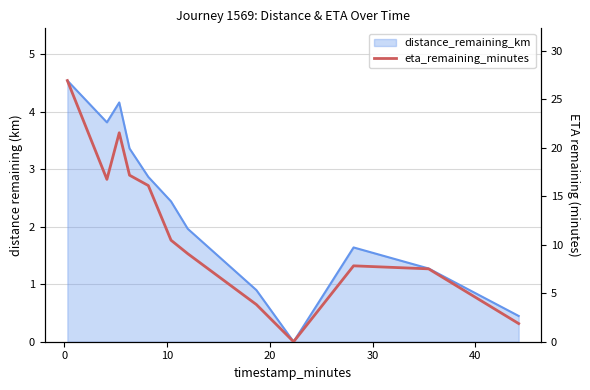

How many points are lower than both their immediate neighbors (excluding endpoints)?

2